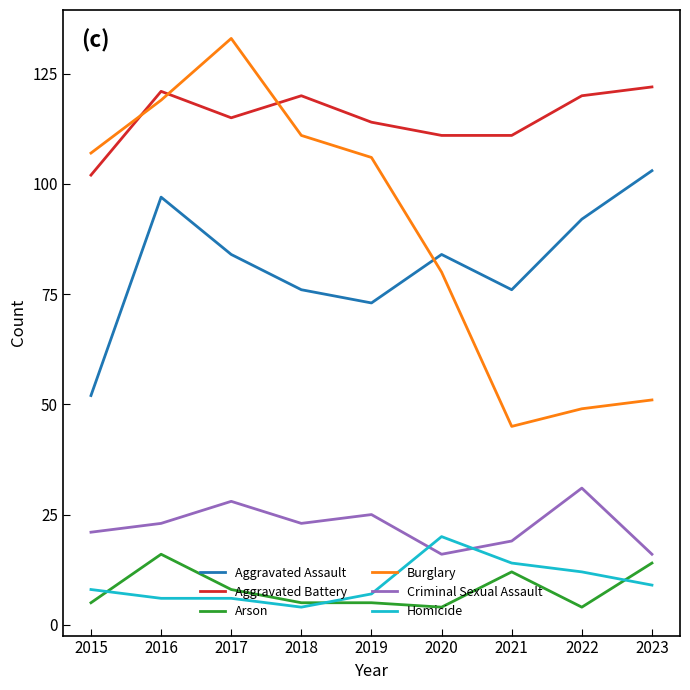

Between 2018 and 2019, which series saw the biggest shift?

Aggravated Battery